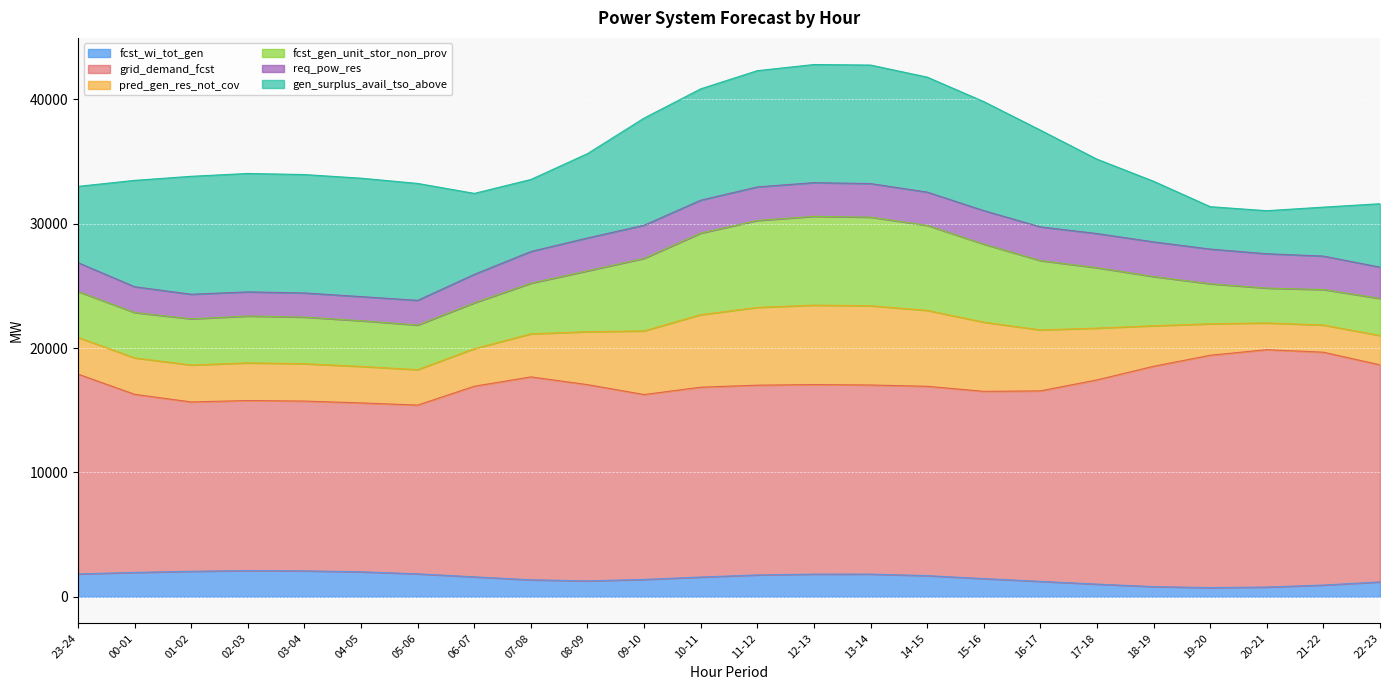

What is the highest value of the fcst_wi_tot_gen series?

2102